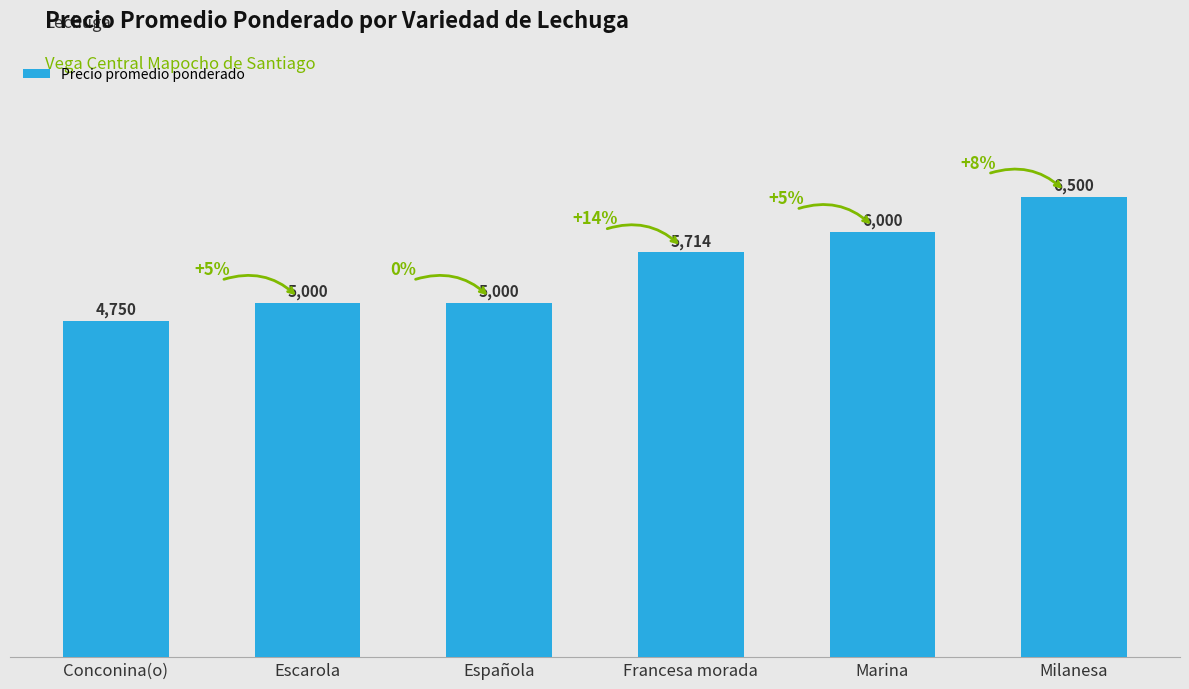

Reading left to right, transcribe all the data shown in this chart.

4750	5000	5000	5714	6000	6500